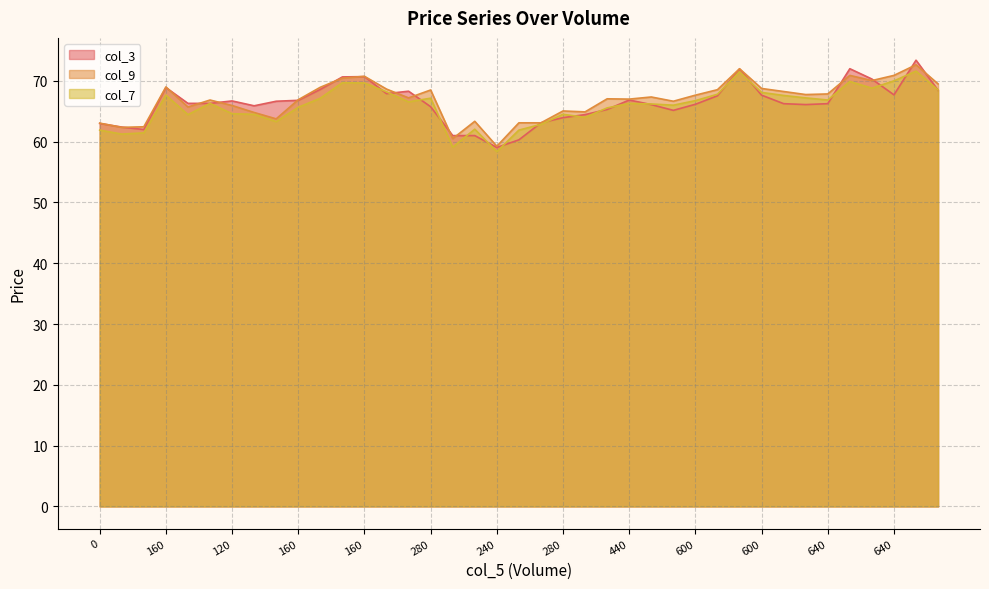

True or false: col_3 has more than 0 points higher than both neighbors.

True